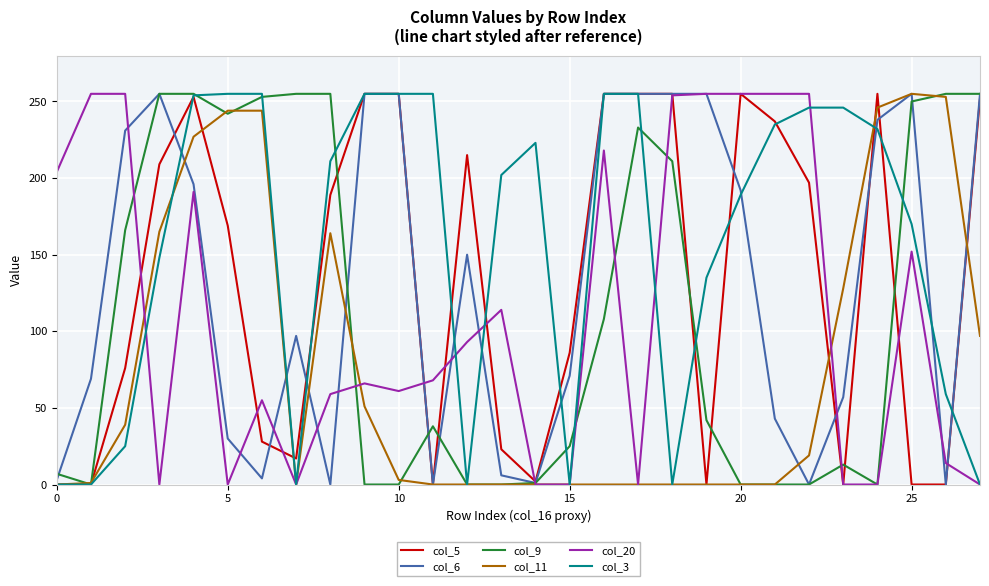

Is it true that col_6 equals 255 at 10?

True